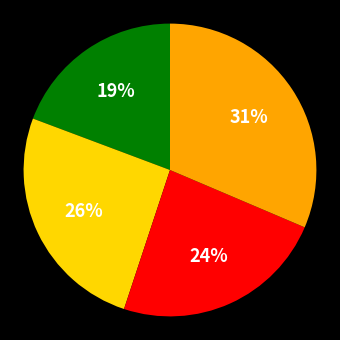

To the nearest percent, what is the difference between the largest and smallest slice percentages?

12%